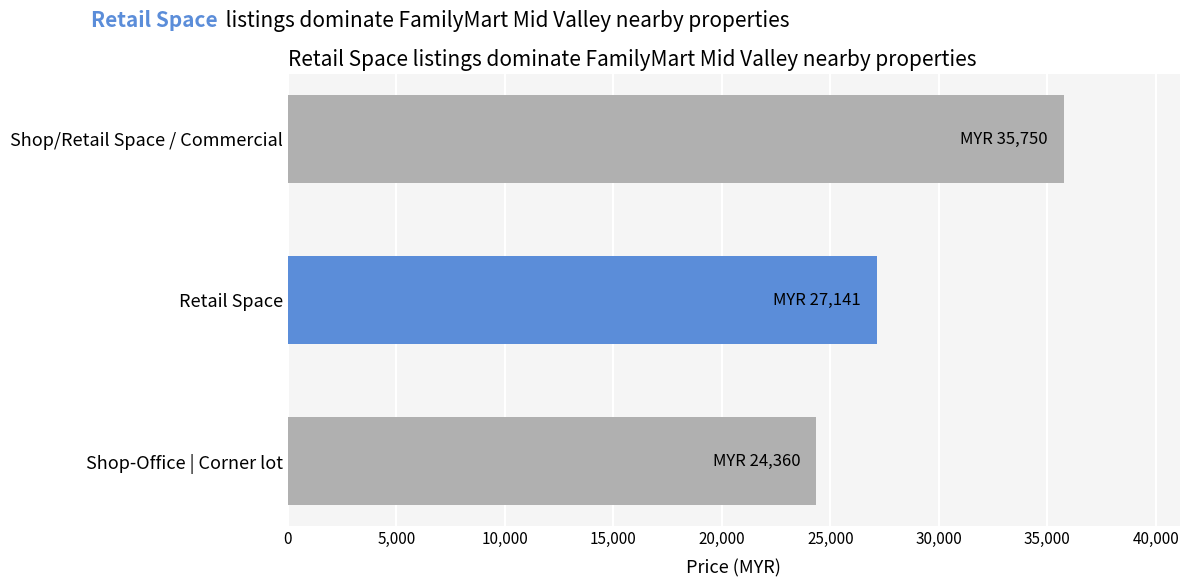

How many categories are shown in the chart?

3